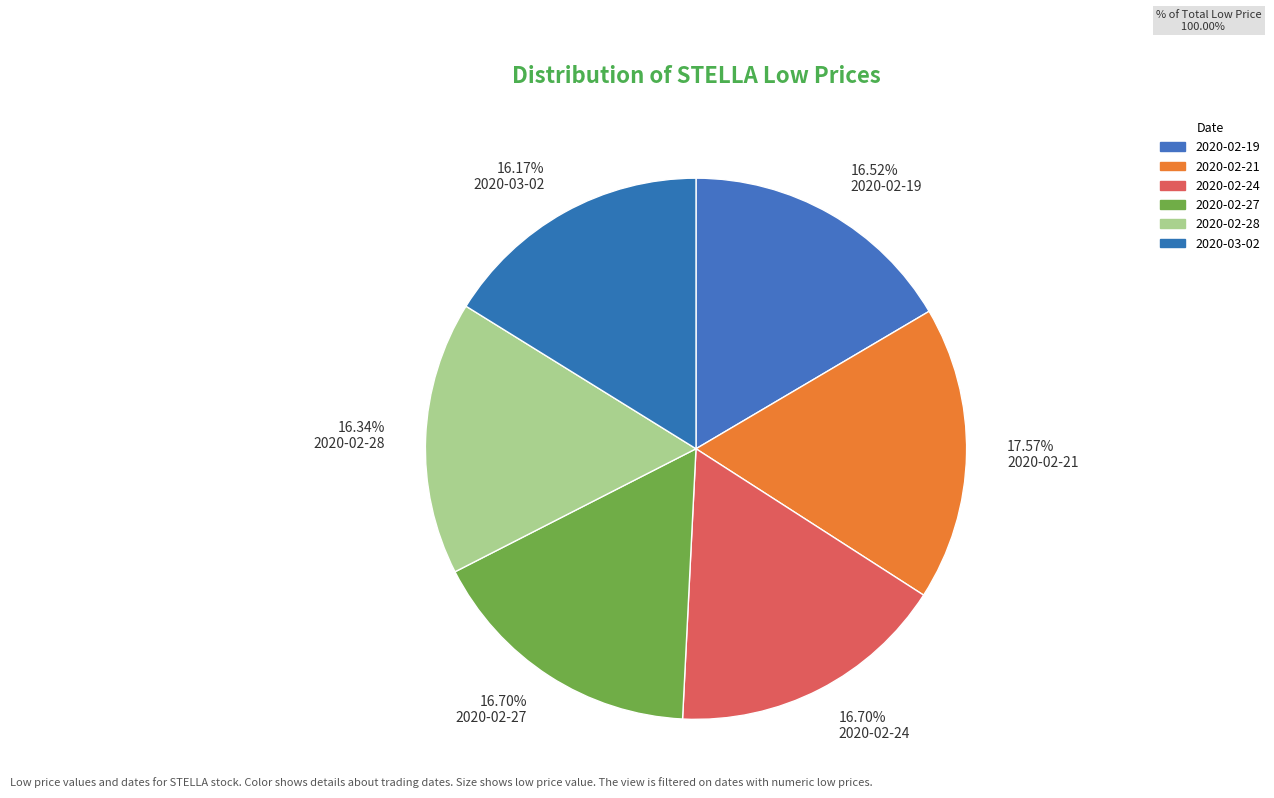

Do 17.57% 2020-02-21 and 16.34% 2020-02-28 together represent more than half of the pie?

No